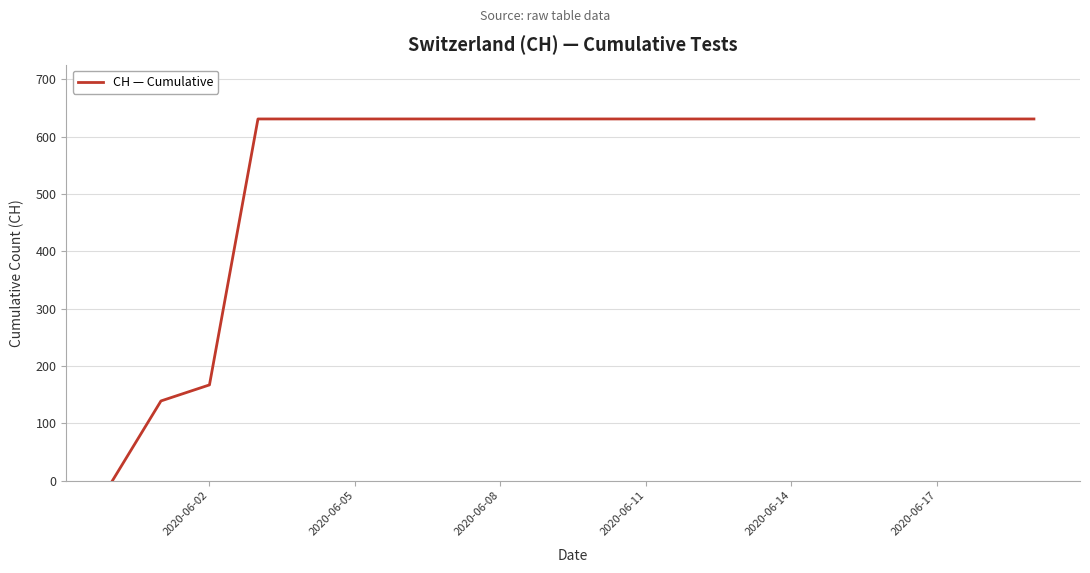

What is the greatest value displayed?

631